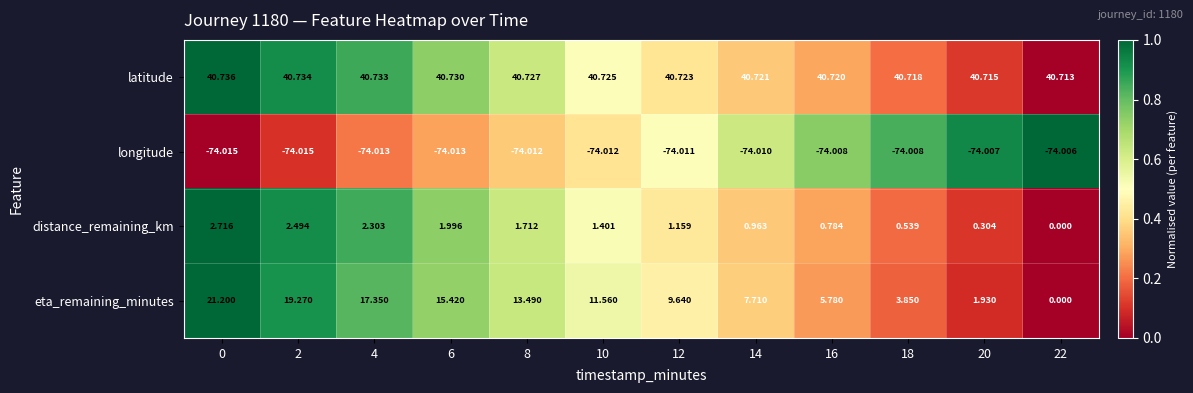

Between 6 and 20, which series saw the biggest shift?

eta_remaining_minutes